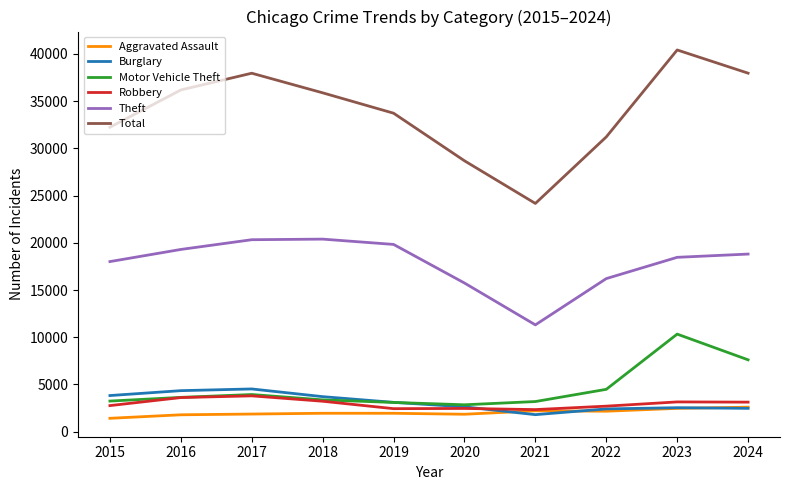

At which category is the sum across all series the highest?

2023